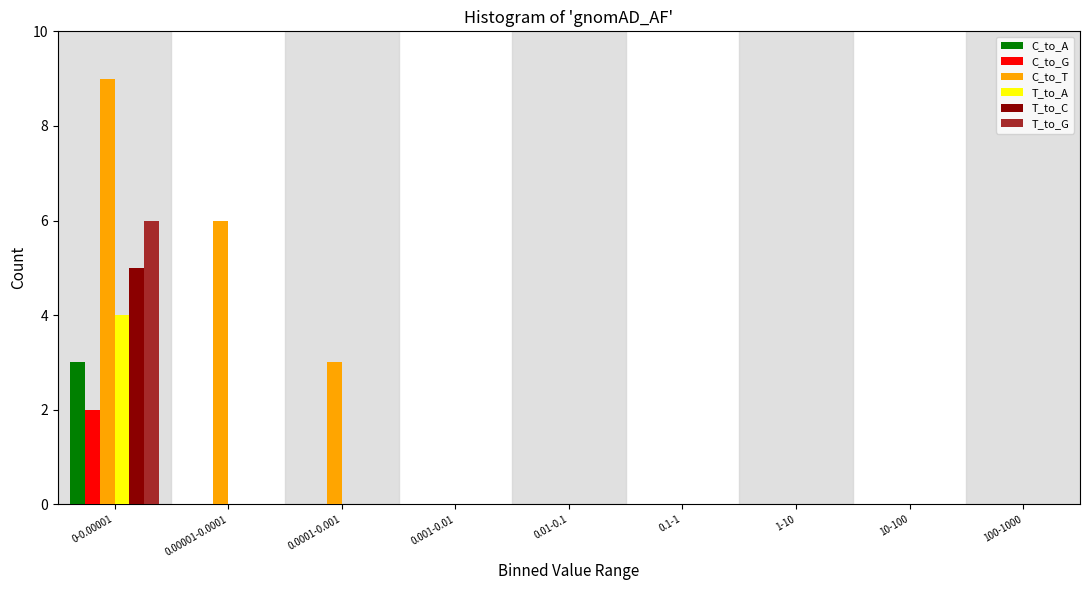

The value of C_to_T at 0.00001-0.0001 is 2. True or false?

False